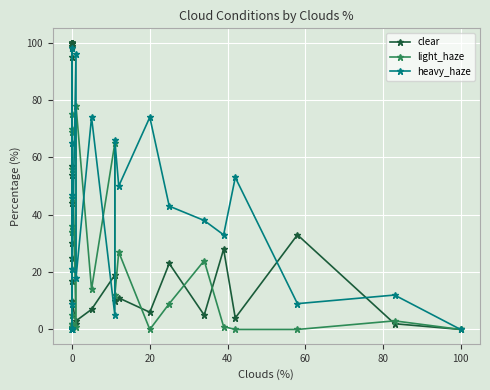

Does the chart display data point markers on the line(s)?

Yes